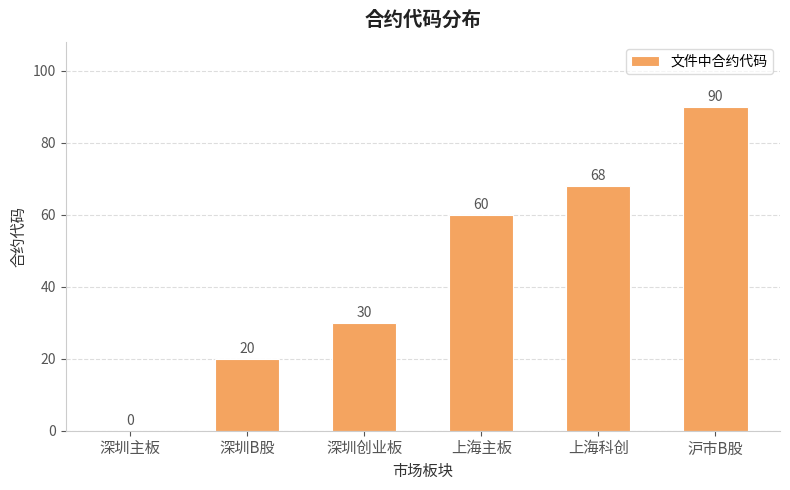

Reading left to right, transcribe all the data shown in this chart.

0	20	30	60	68	90